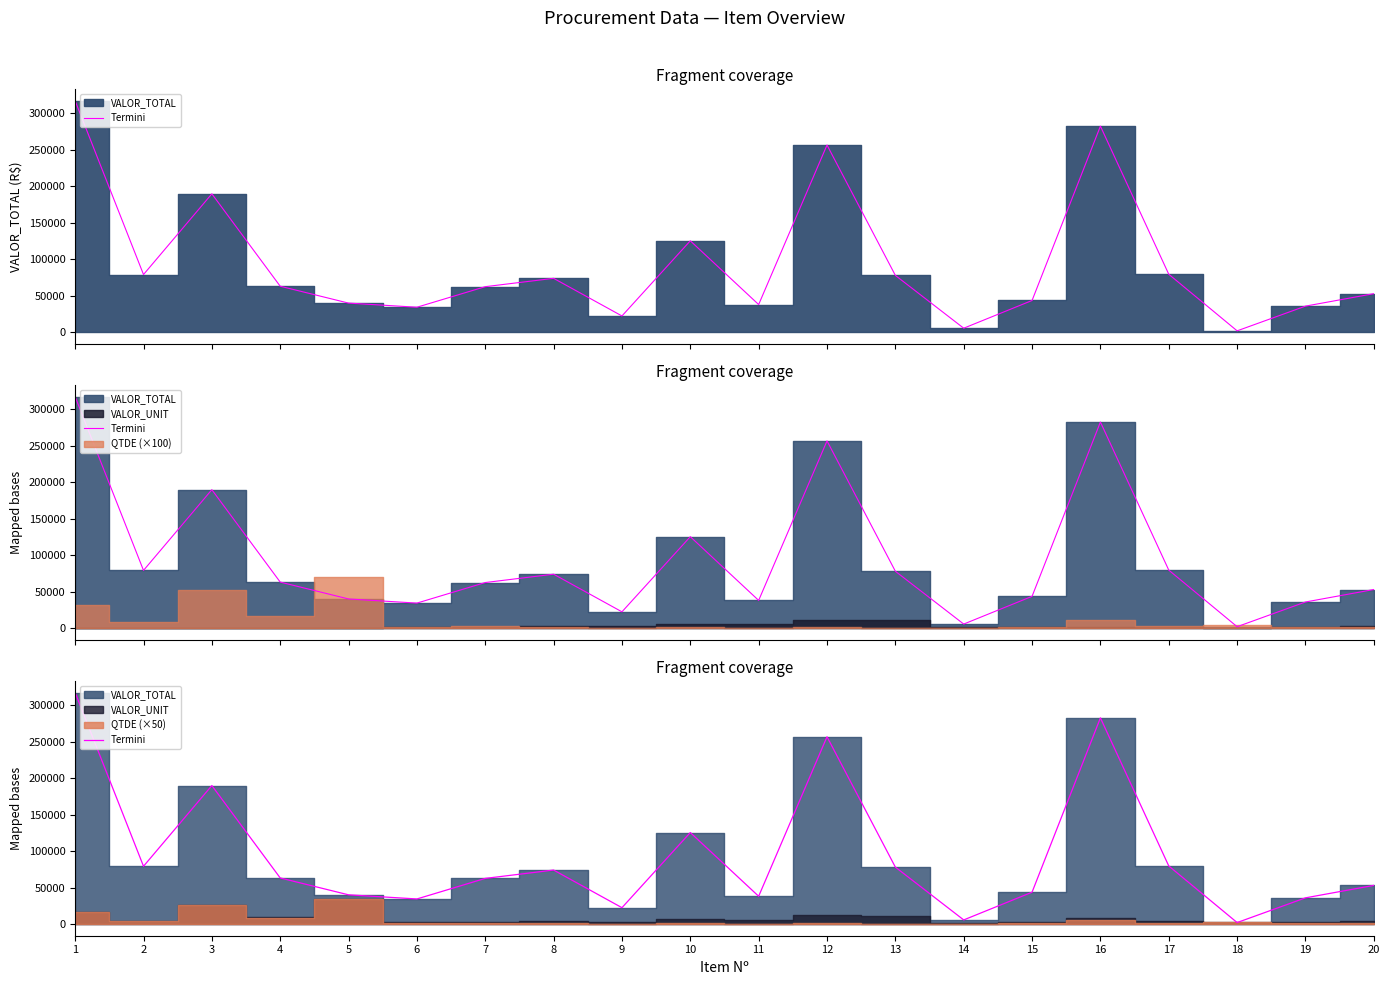

What is the difference between the values at 10 and 9?

102847.6